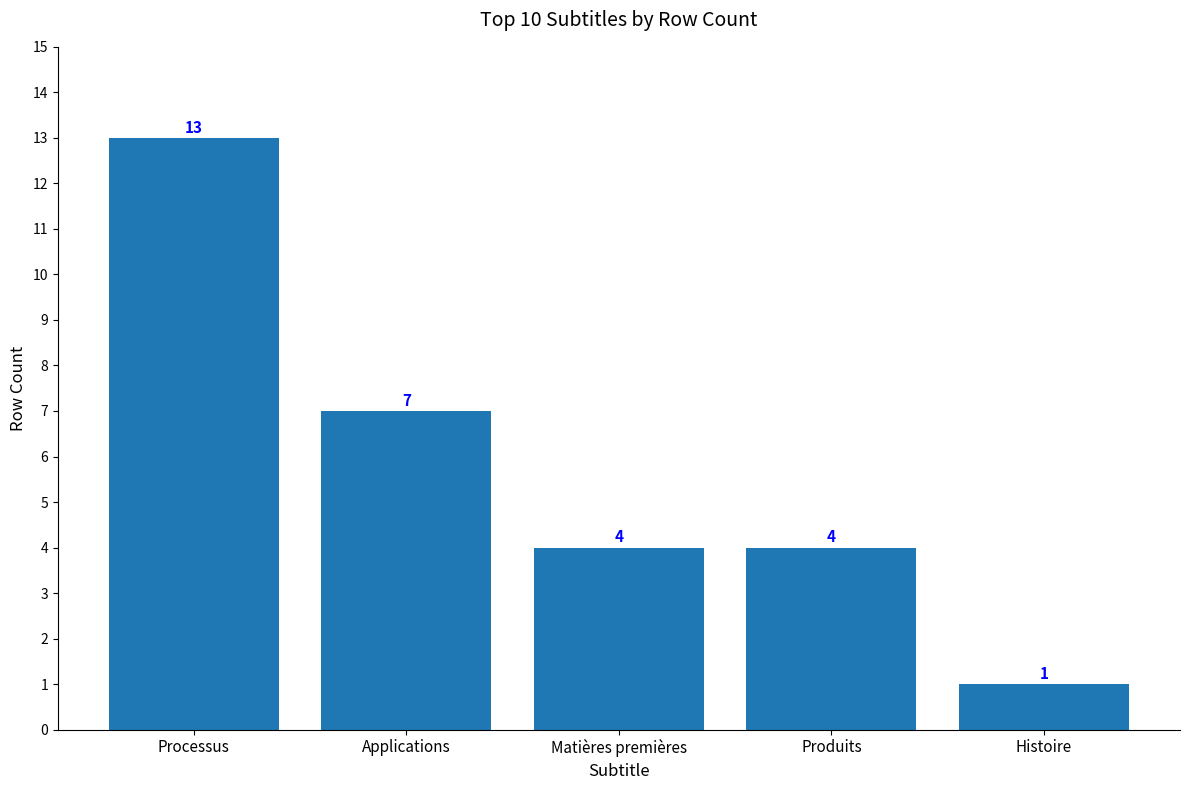

What is the change in value from Processus to Matières premières?

-9